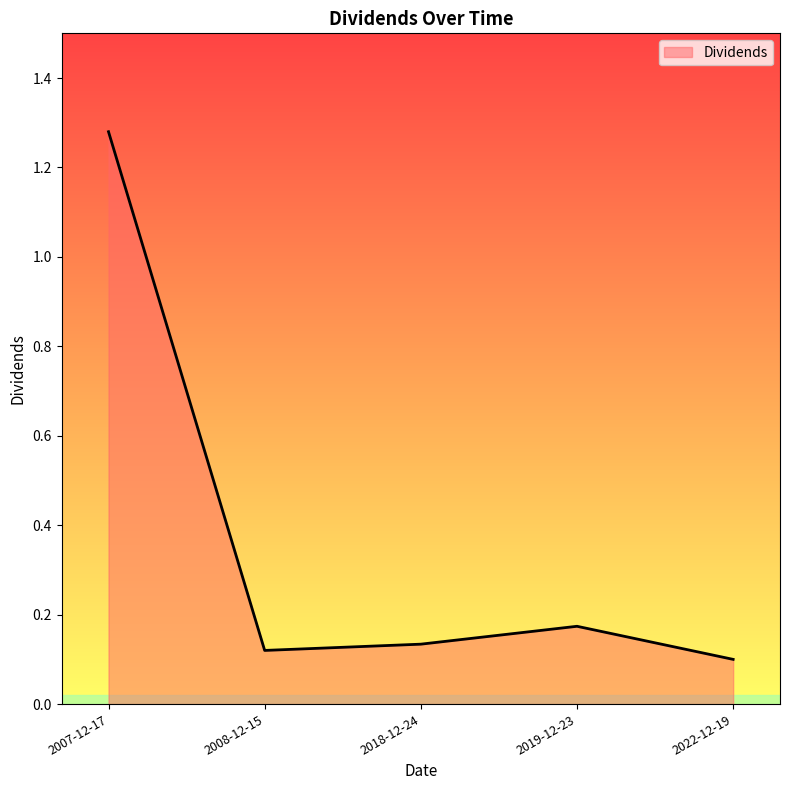

What position from the left is 2022-12-19?

5